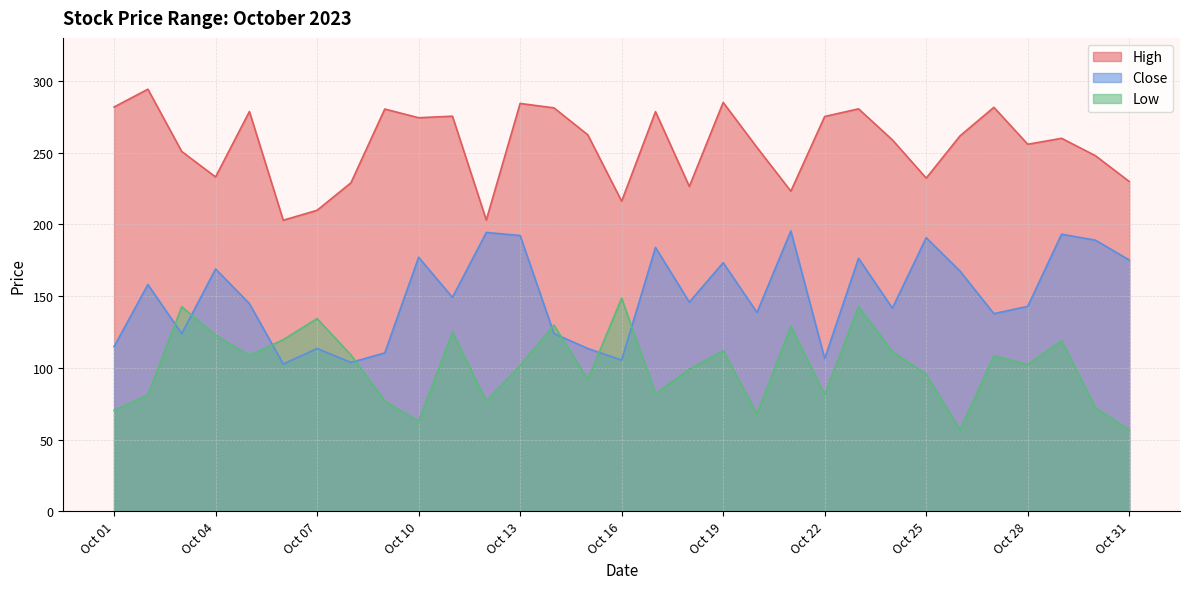

Reading left to right, what are all the values shown in this chart?

High: 281.8	294.2	250.8	233.1	278.7	202.9	209.8	229.0	280.4	274.3	275.4	203.1	284.3	281.2	262.4	216.2	278.6	226.4	285.0	253.6	223.1	275.2	280.5	258.9	232.2	261.7	281.6	255.8	260.0	247.9	229.9
Close: 114.8	158.1	123.8	168.9	144.8	102.7	113.5	103.7	110.4	177.1	149.1	194.4	192.2	123.9	113.5	105.4	183.9	145.8	173.3	138.6	195.4	106.4	176.4	141.6	190.7	167.4	137.8	142.9	193.2	189.0	175.2
Low: 70.3	81.0	142.6	122.7	108.6	119.6	134.3	109.0	76.9	62.5	124.7	76.9	101.6	129.8	91.8	148.6	81.9	99.0	111.8	67.8	129.0	81.1	142.7	111.3	95.5	56.6	108.3	102.3	118.9	72.2	56.7